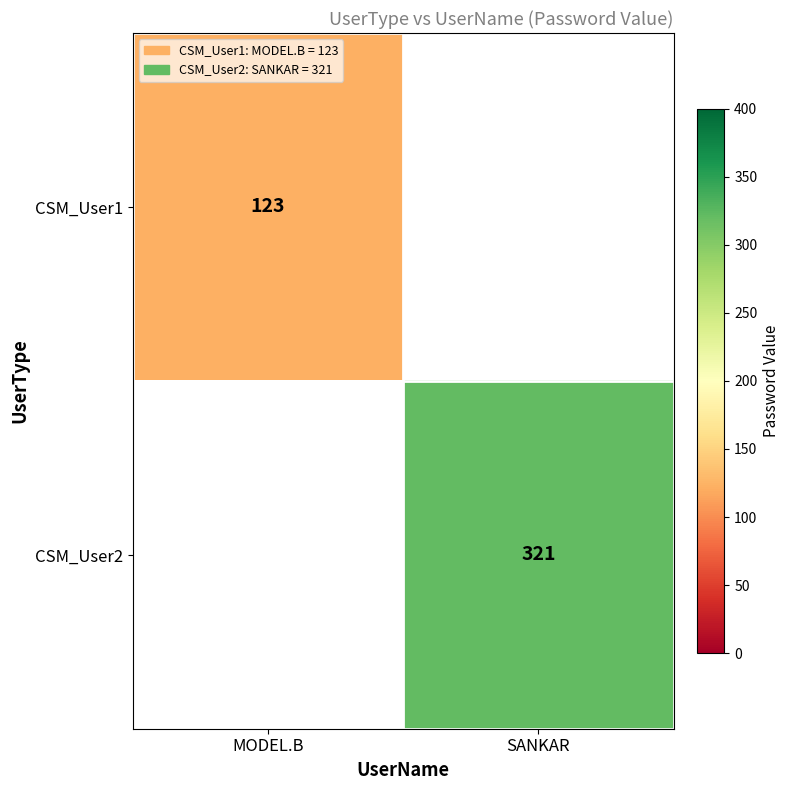

True or false: CSM_User2 has a value of 321 at SANKAR.

True